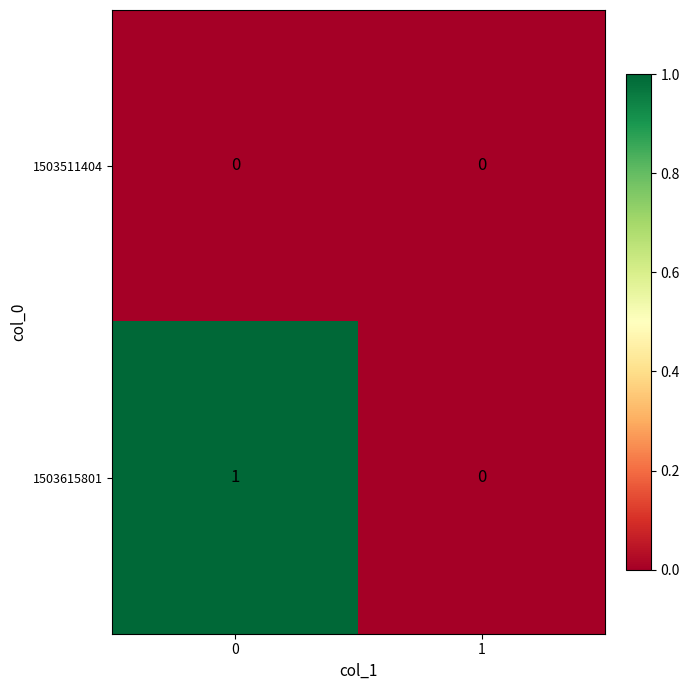

What is the greatest value displayed?

1